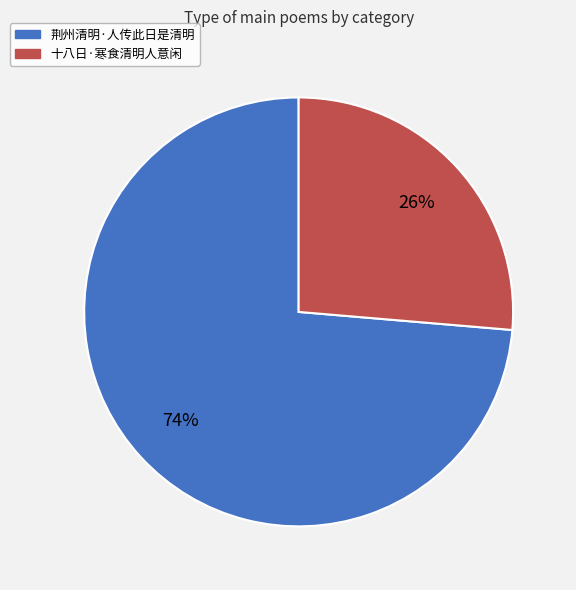

Which slice is the smallest?

十八日·寒食清明人意闲